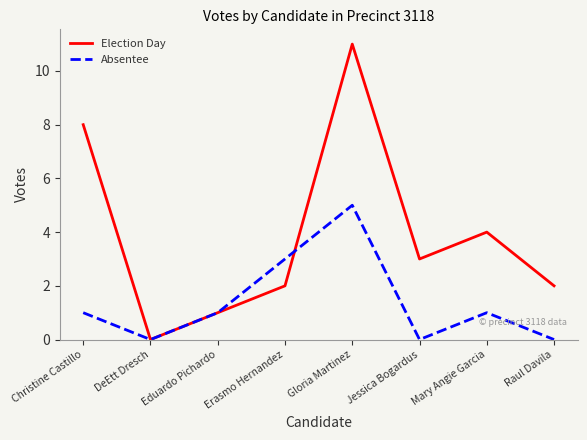

What is the approximate value of Election Day at Mary Angie Garcia?

4